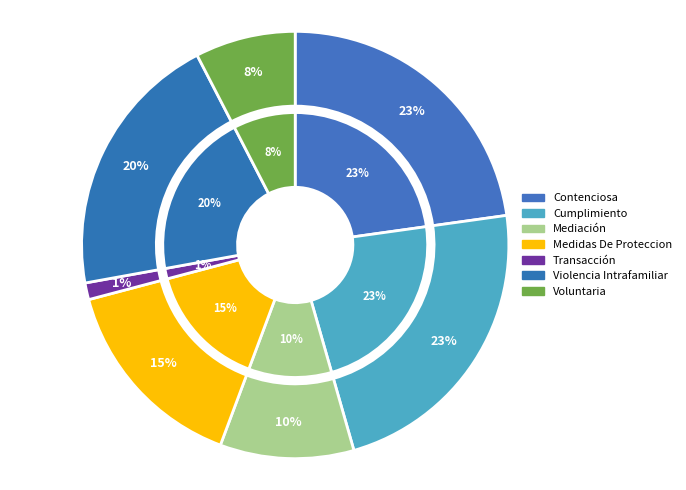

Does any single category account for the majority?

No